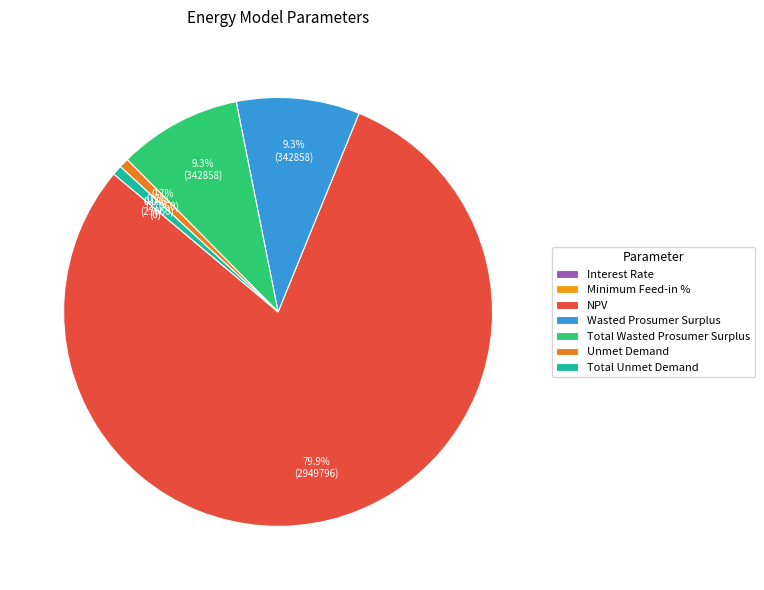

Which category accounts for the majority?

NPV